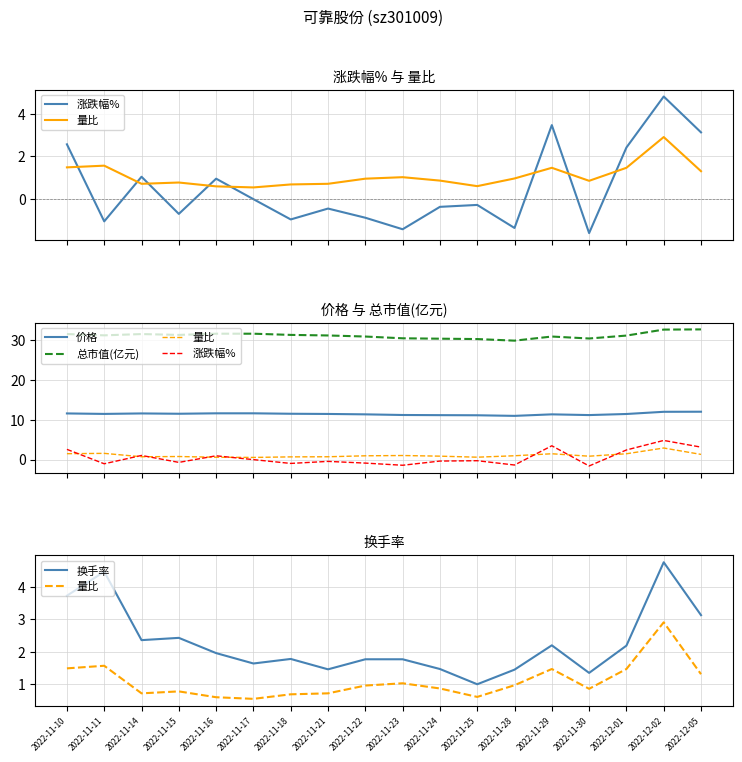

Between 2022-12-01 and 2022-12-02, which series saw the biggest shift?

换手率